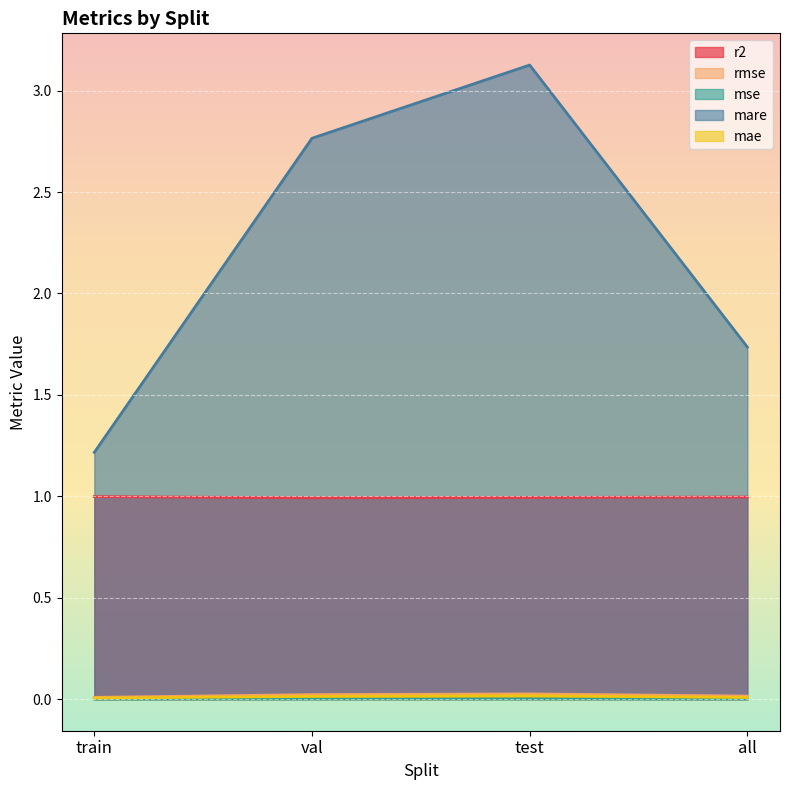

True or false: mse and rmse cross at least once.

False